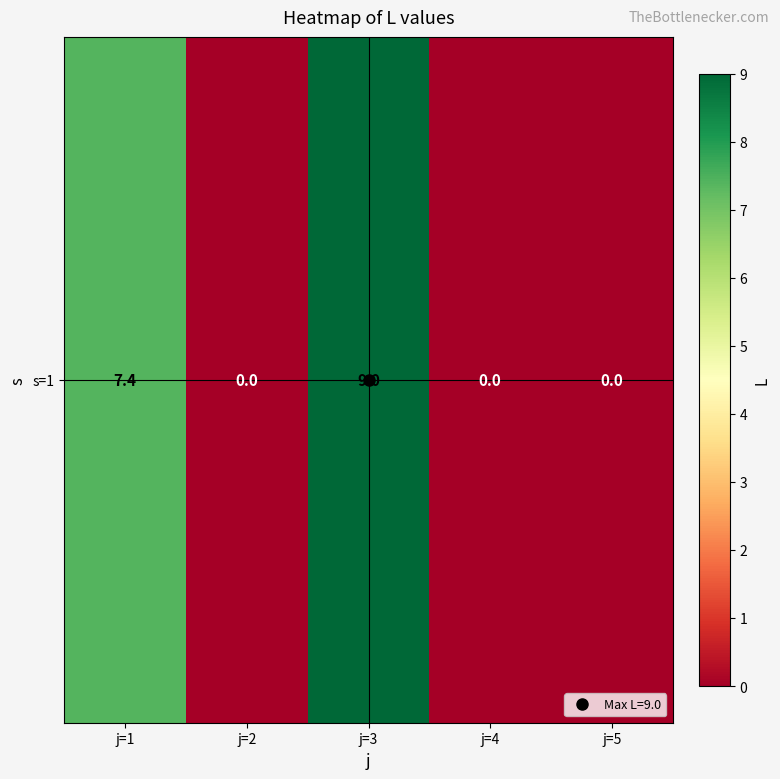

How many series are shown in this chart?

1